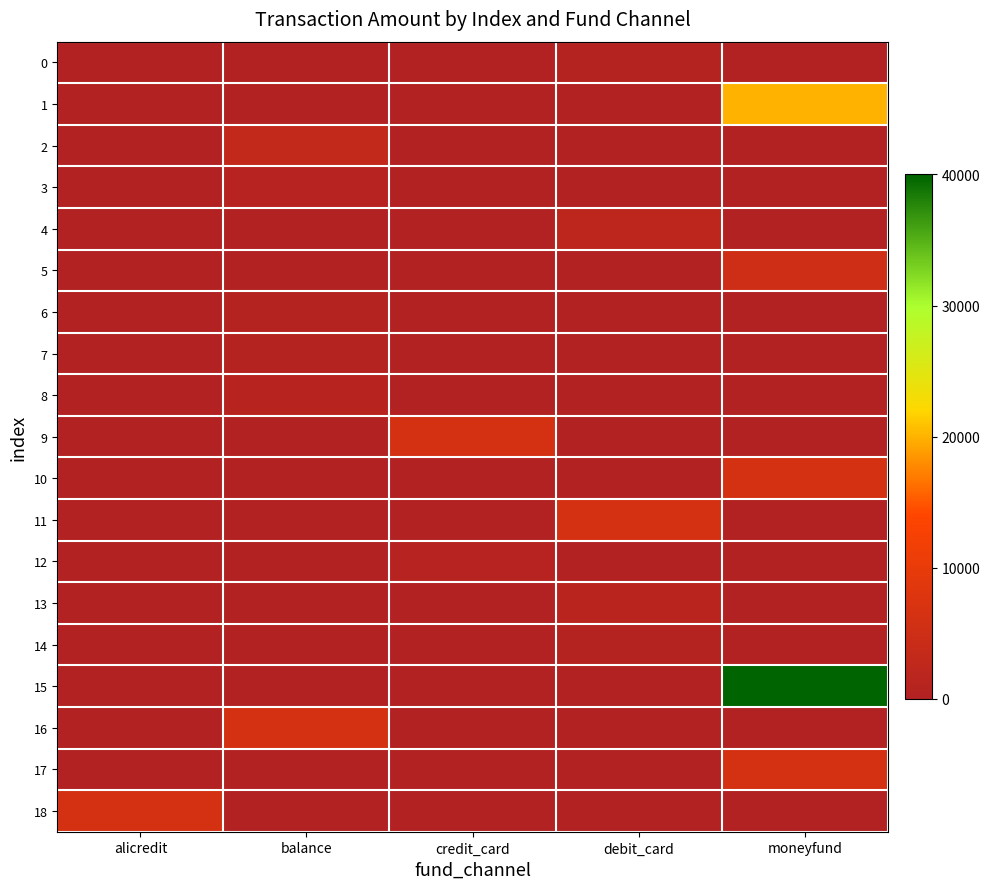

Which series has the largest total across all categories?

15